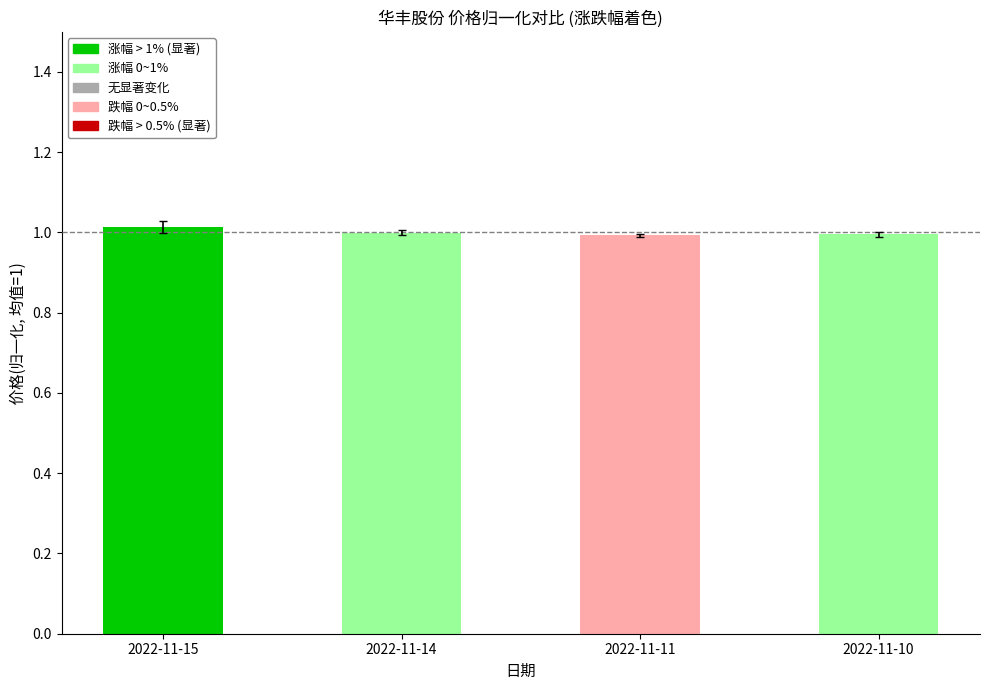

What is the value of the 4th bar from the left?

1.0